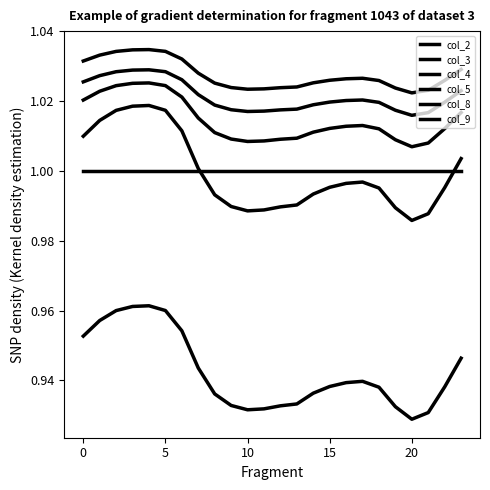

True or false: col_9 and col_8 cross at least once.

False